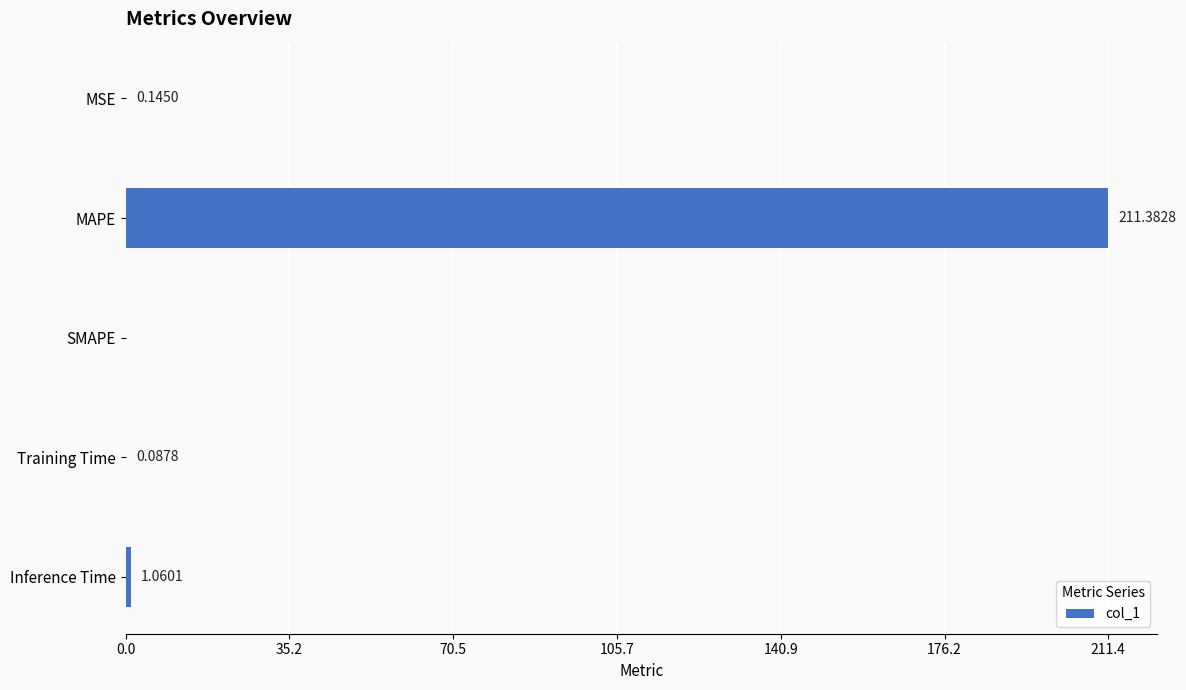

What is the change in value from SMAPE to Training Time?

+0.1